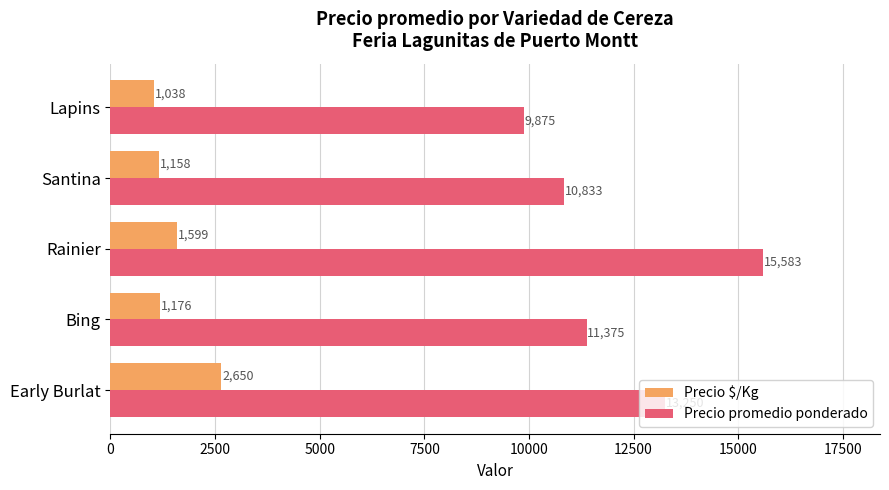

What is the minimum value for Precio promedio ponderado?

9875